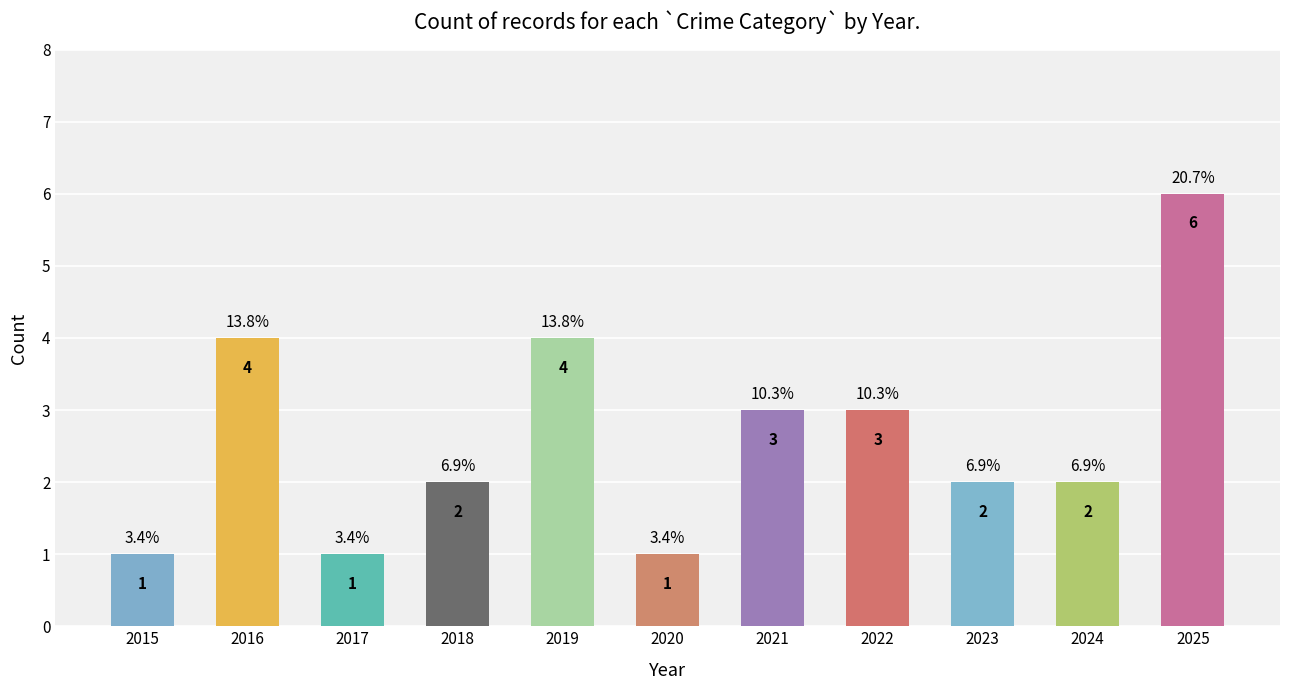

True or false: the data shows 2 at 2019.

False